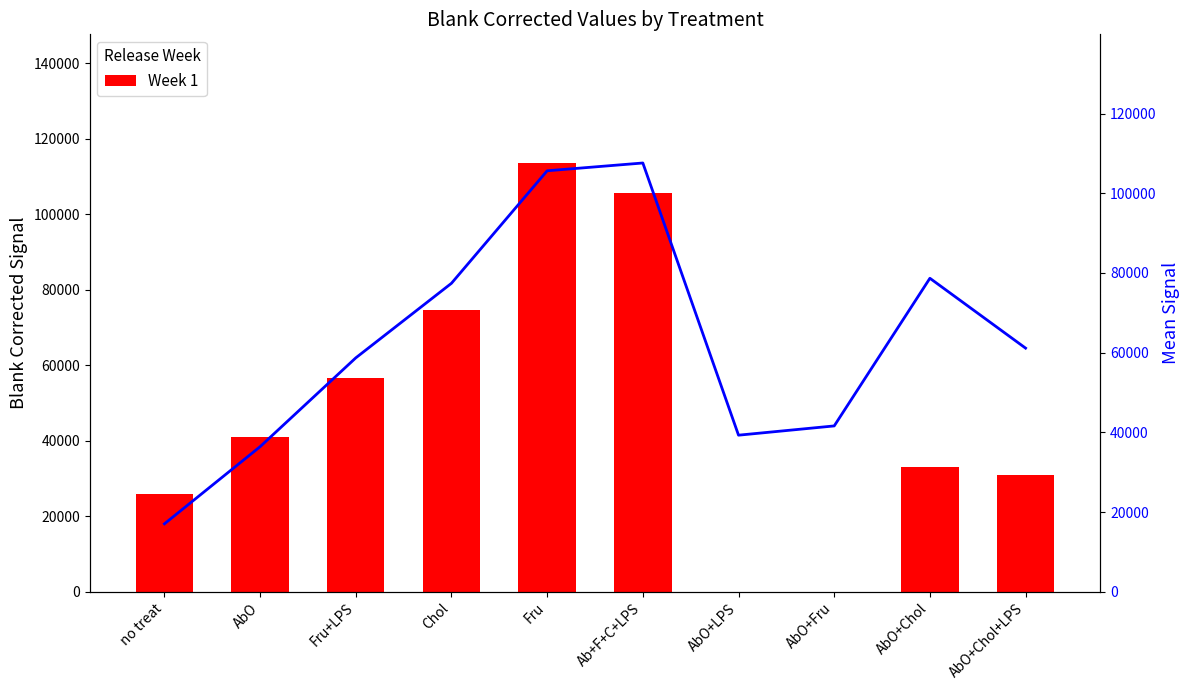

How many series are shown in this chart?

2